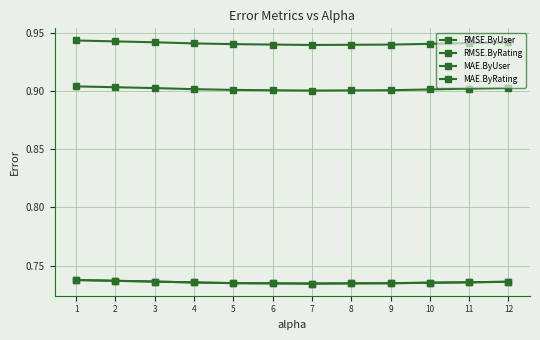

Is this an area chart (filled region under the line)?

No